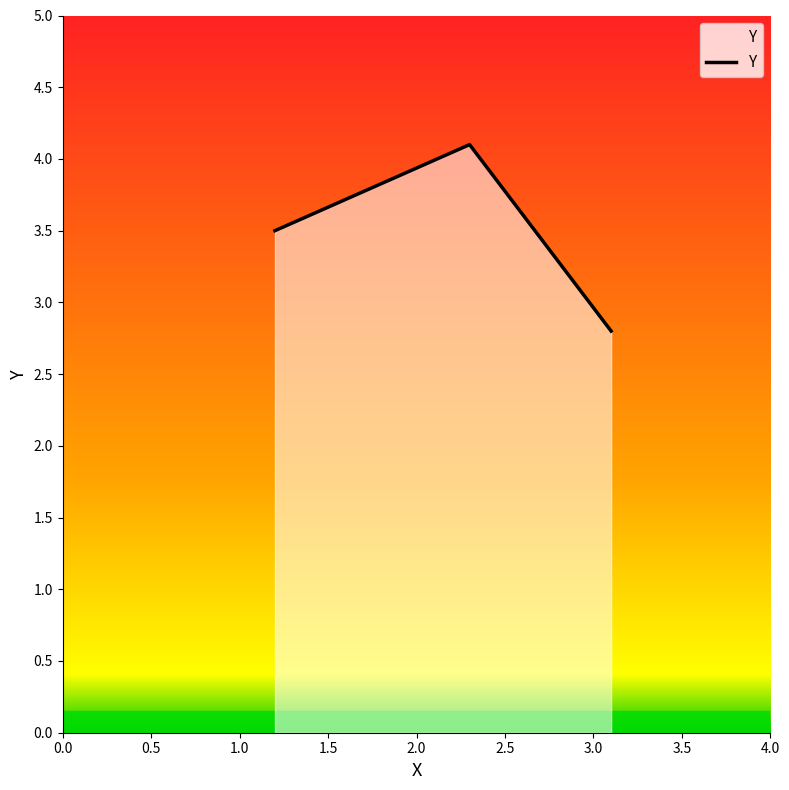

What is the minimum value shown in the chart?

2.8